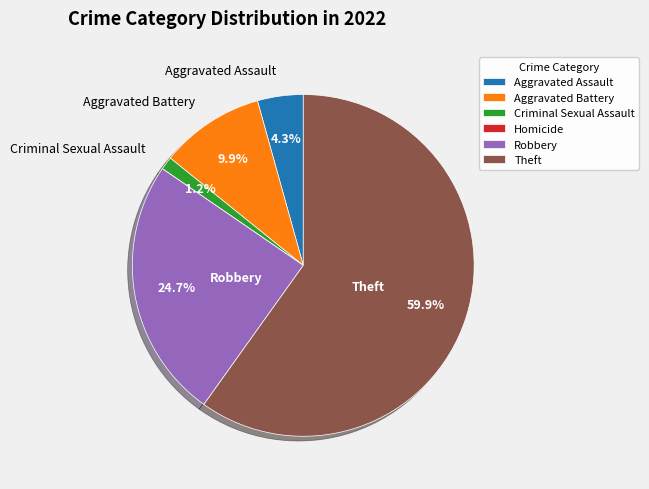

What is the largest slice in the pie chart?

Theft